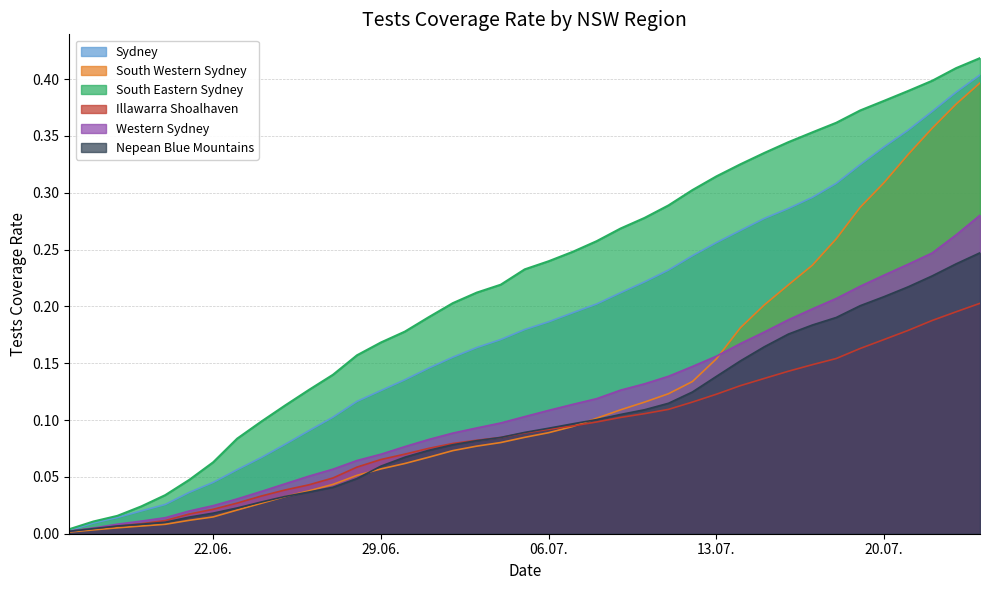

What is the difference between the maximum and minimum values in the South Western Sydney series?

0.4